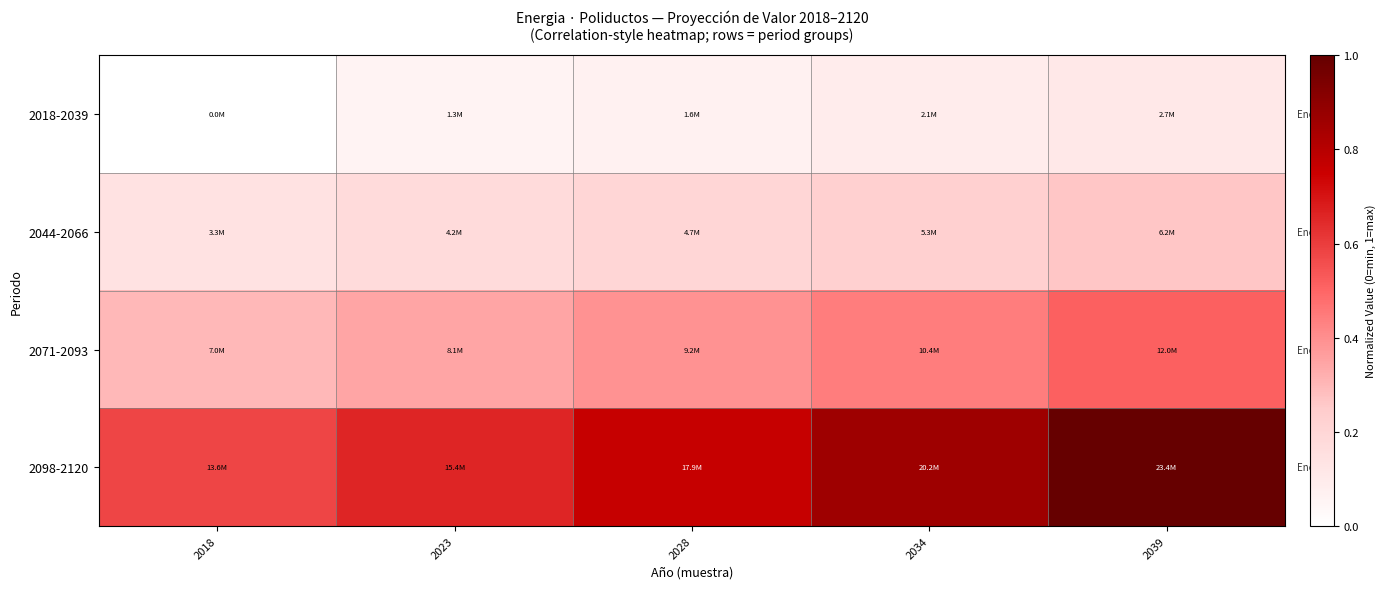

What is the difference between the highest and lowest values at 2028?

0.7